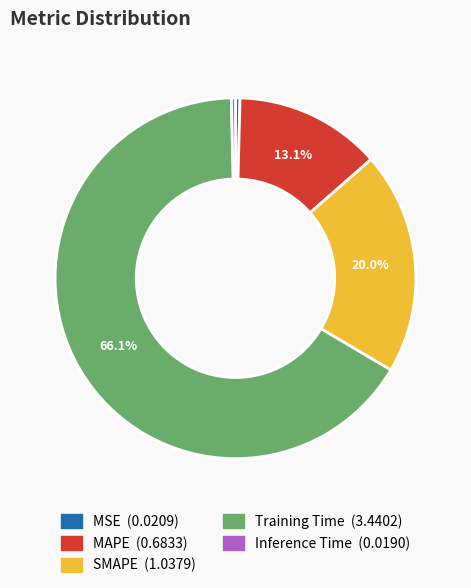

What percentage is the Training Time slice, to the nearest percent?

66%